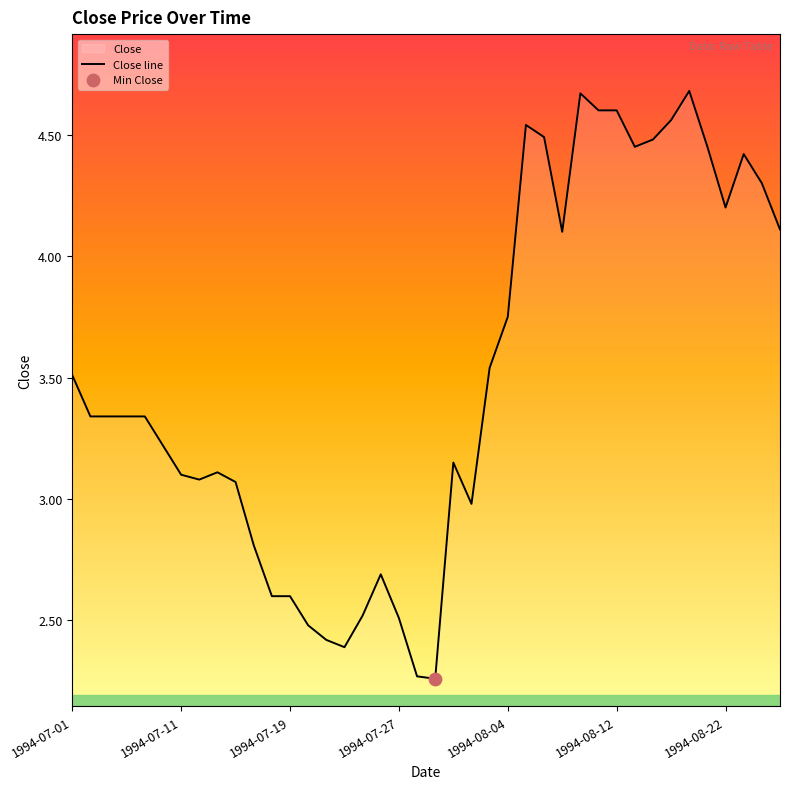

The value at 1994-07-27 is 1.5. True or false?

False